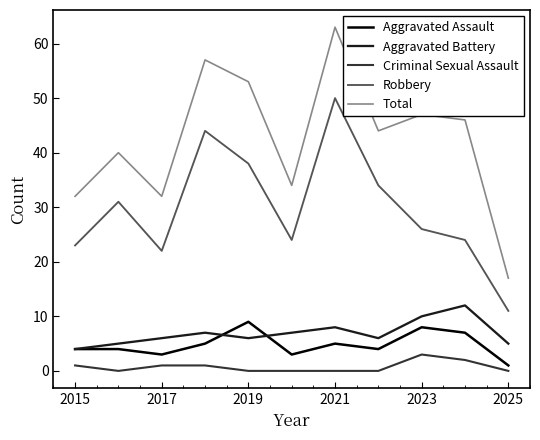

True or false: Aggravated Battery and Criminal Sexual Assault cross at least once.

False